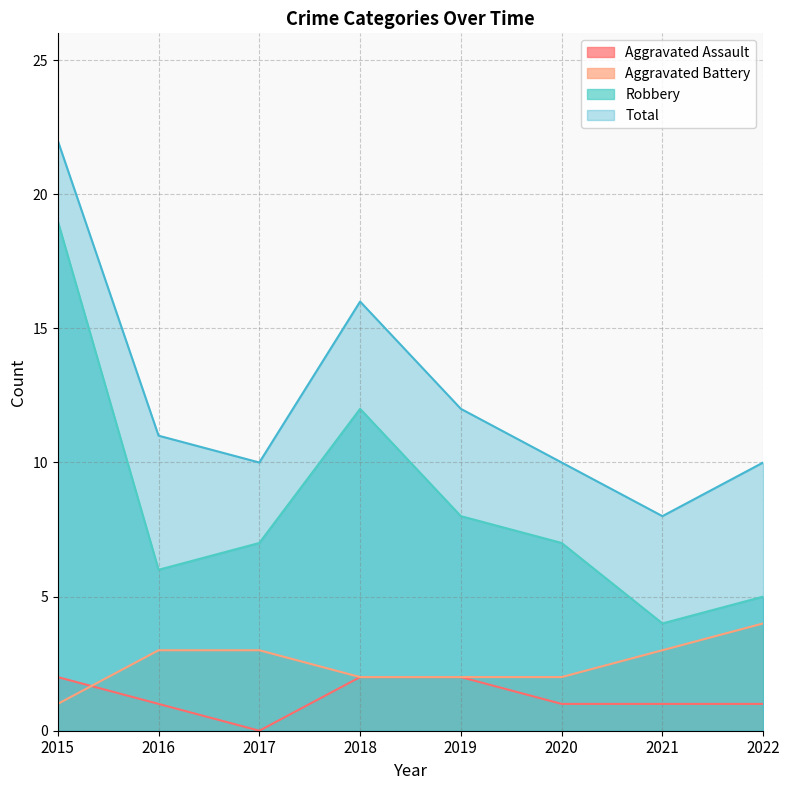

True or false: Total and Robbery intersect in this chart.

False